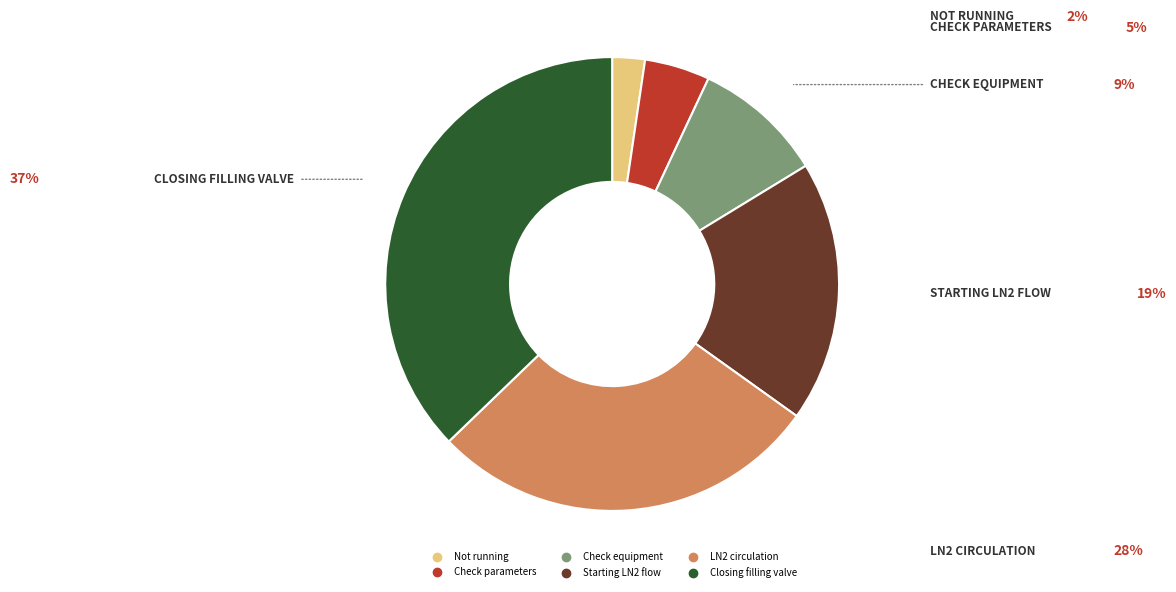

Is there any slice that represents more than half of the pie?

No